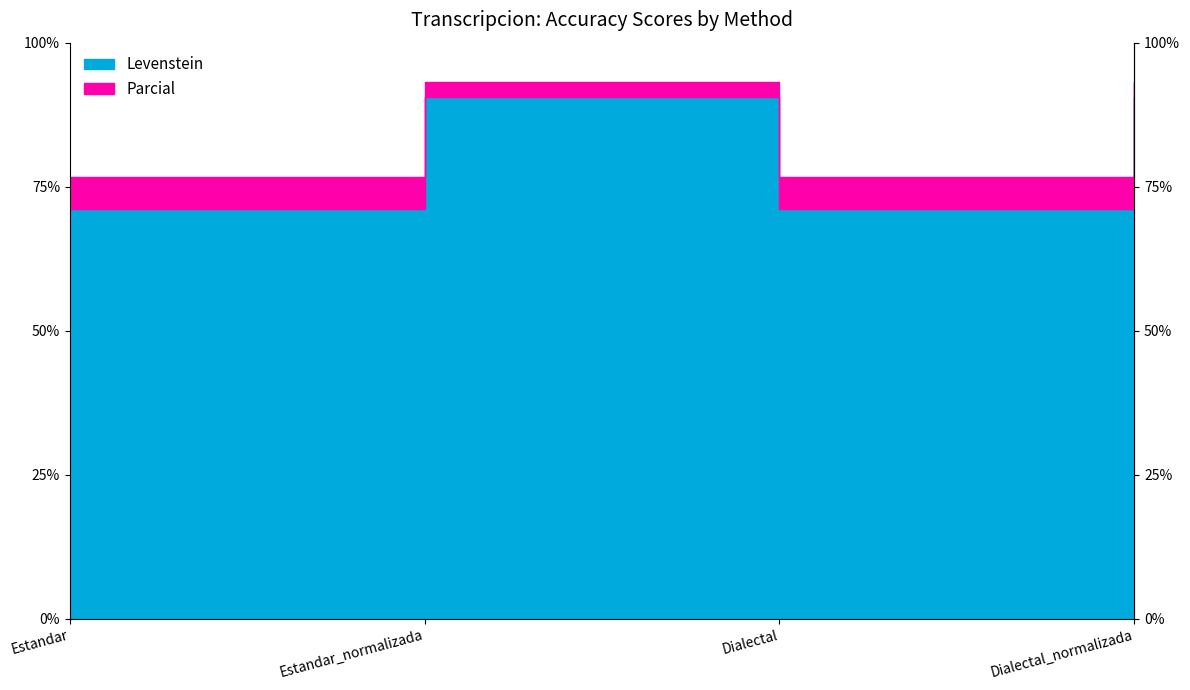

At which label does Levenstein reach its peak?

Estandar_normalizada